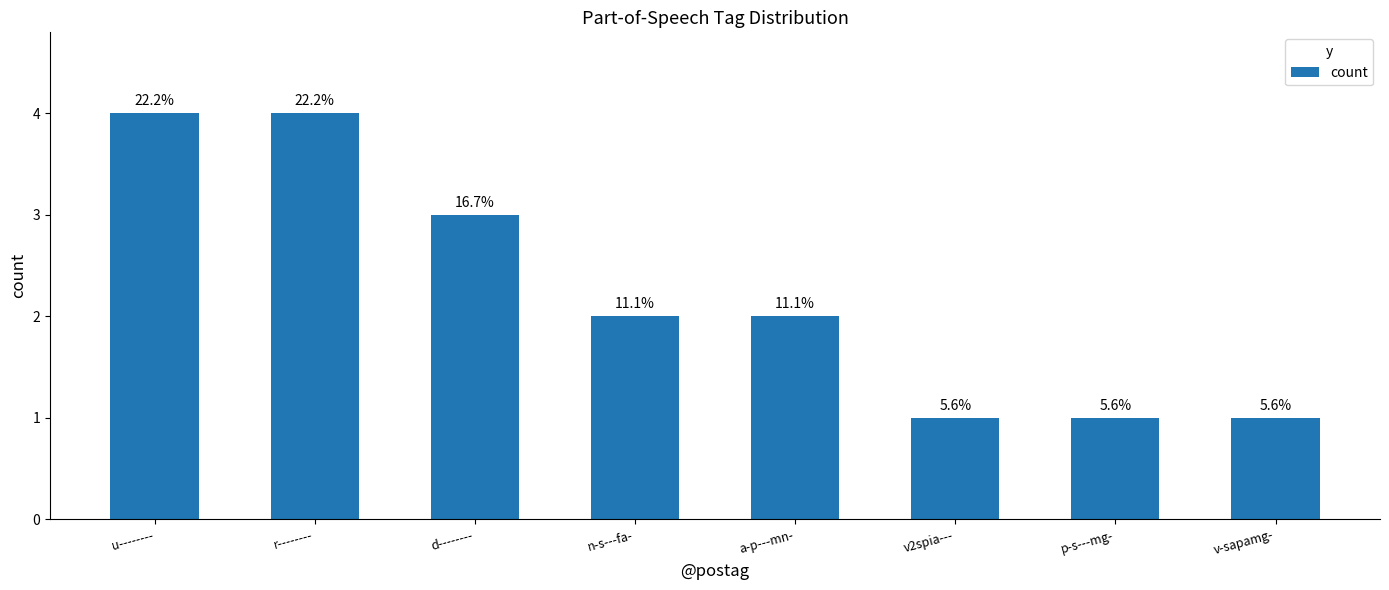

What is the label of the 1st bar from the right?

v-sapamg-